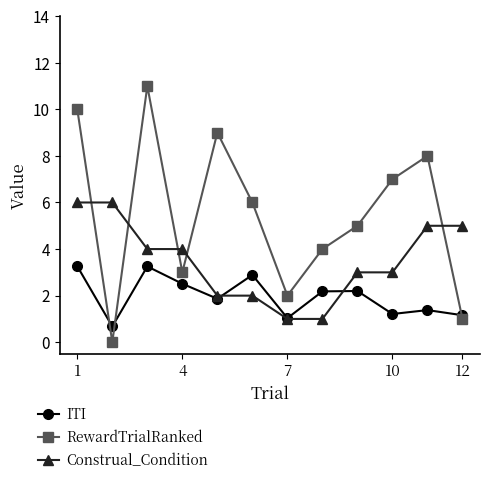

List the series in order of their peak value, highest first.

RewardTrialRanked, Construal_Condition, ITI